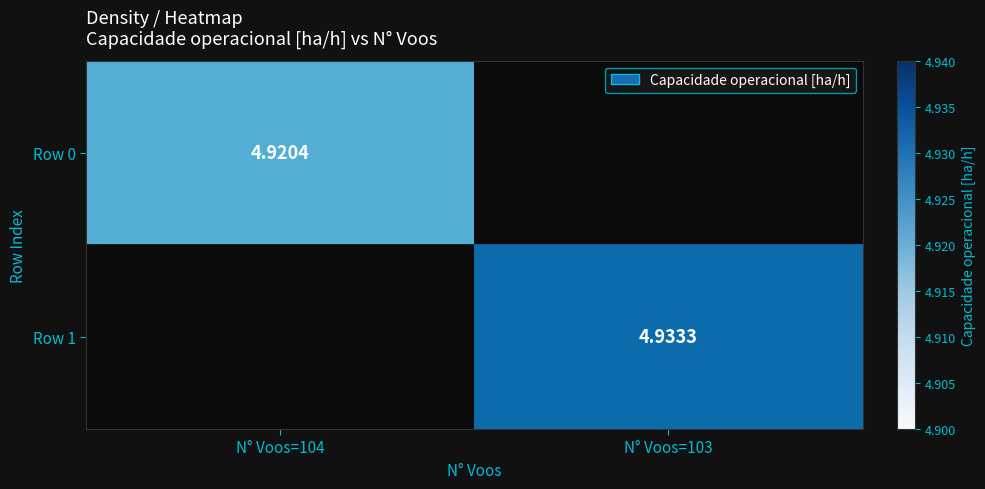

What is the minimum value for Row 0?

4.9